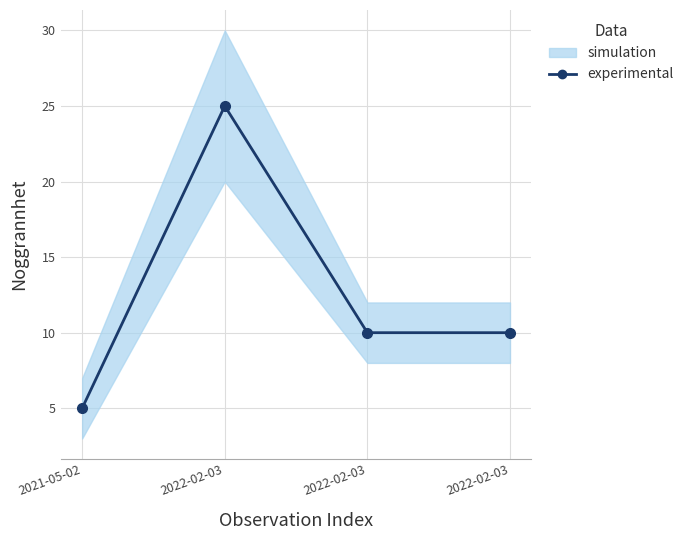

What is the sum of all values?

50